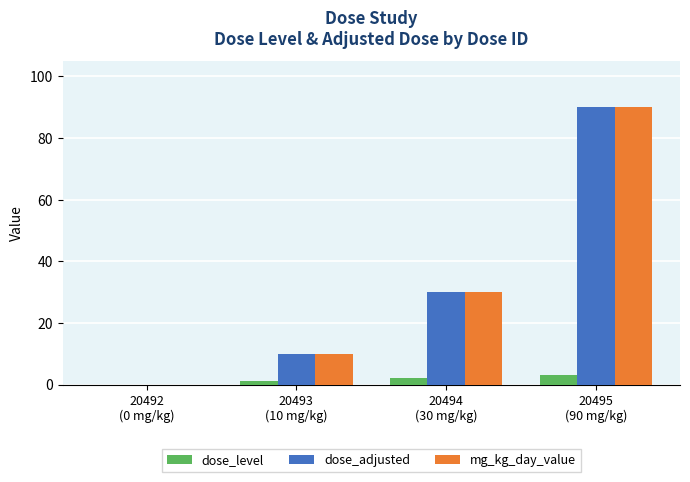

Reading left to right, list all the values displayed in this chart.

dose_level: 20492
(0 mg/kg)=0	20493
(10 mg/kg)=1	20494
(30 mg/kg)=2	20495
(90 mg/kg)=3
dose_adjusted: 20492
(0 mg/kg)=0	20493
(10 mg/kg)=10	20494
(30 mg/kg)=30	20495
(90 mg/kg)=90
mg_kg_day_value: 20492
(0 mg/kg)=0	20493
(10 mg/kg)=10	20494
(30 mg/kg)=30	20495
(90 mg/kg)=90